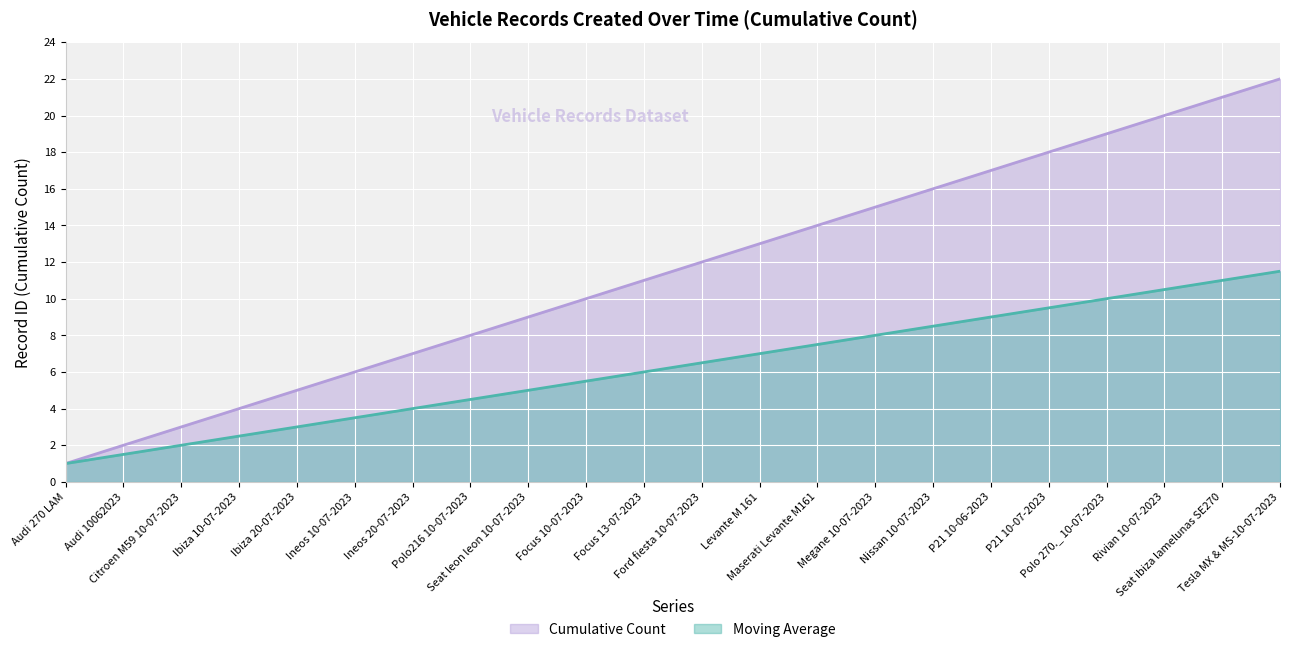

Does the chart display data point markers on the line(s)?

No